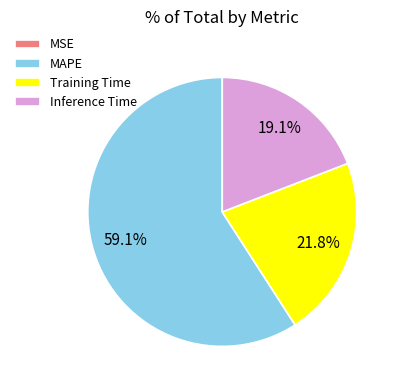

Which has a higher value, Inference Time or Training Time?

Training Time